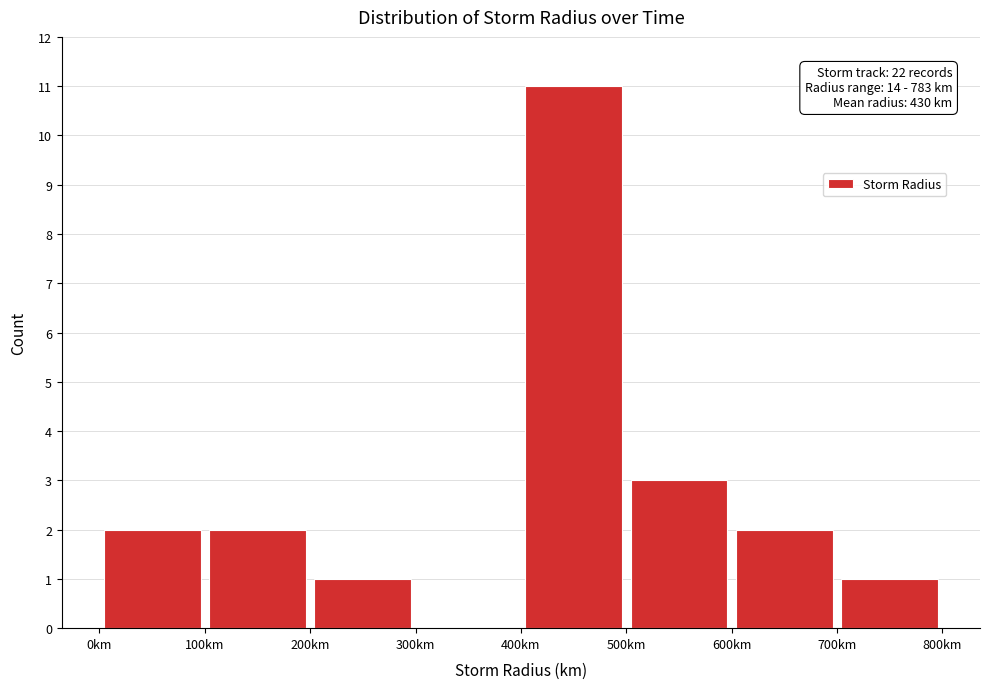

Which range on the x-axis has the tallest bar?

400 to 500